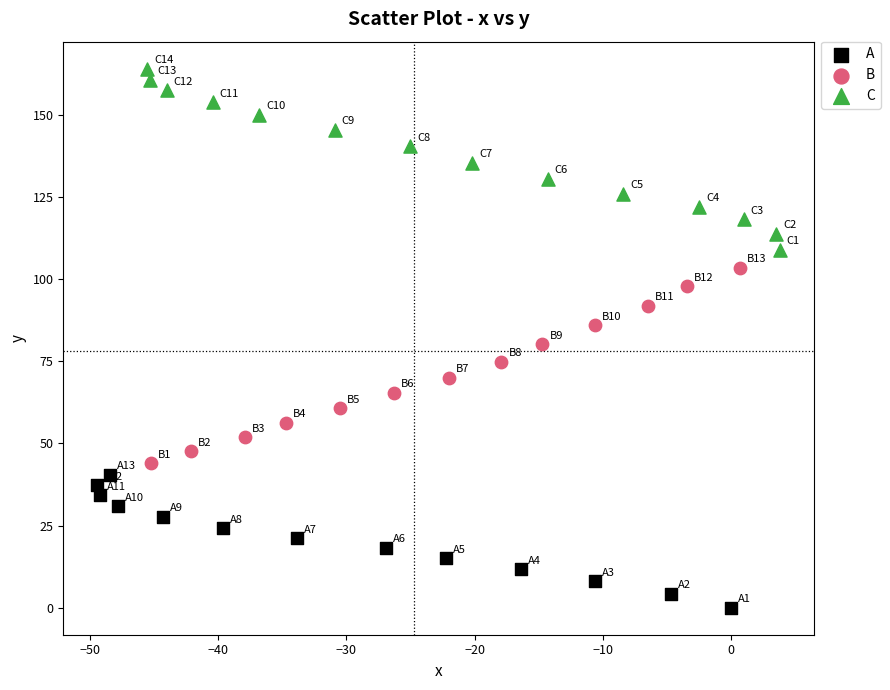

Which series contains the highest Y value?

C